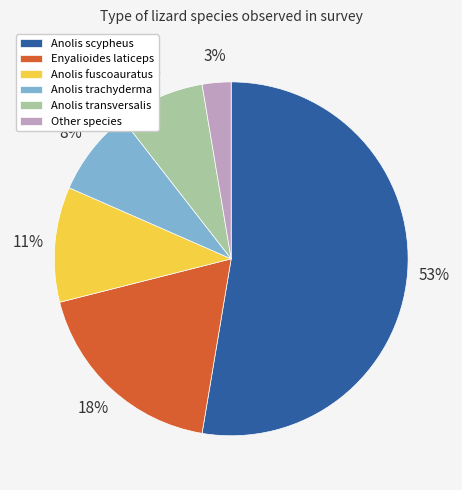

Which slice represents more than half of the pie?

Anolis scypheus